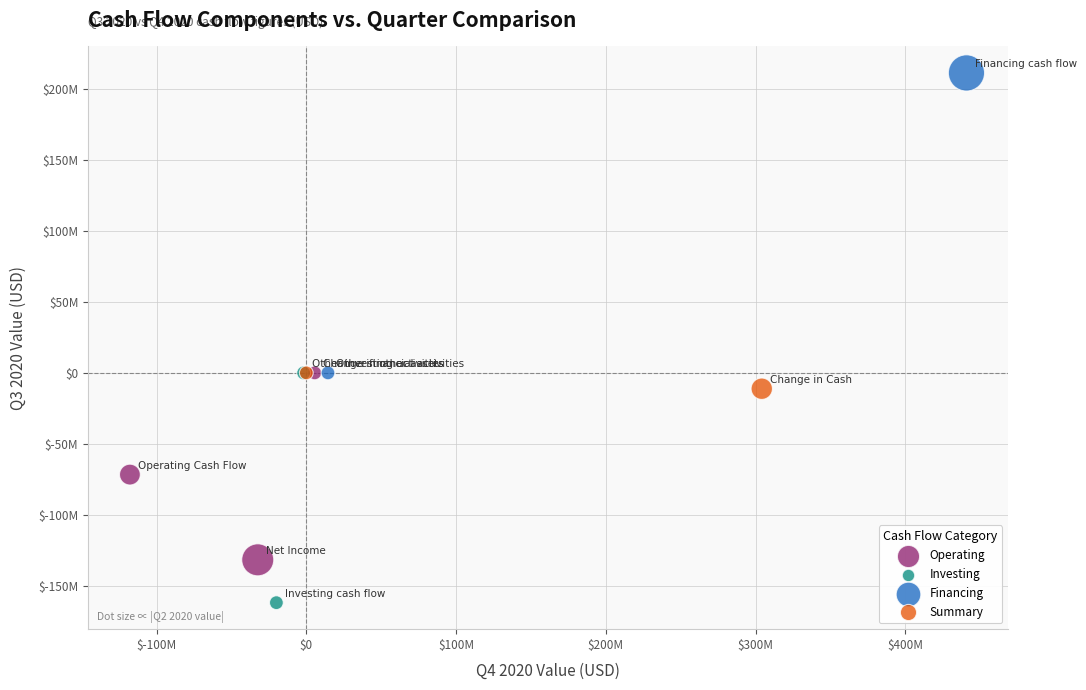

Which series has the largest Y range (max minus min)?

Financing